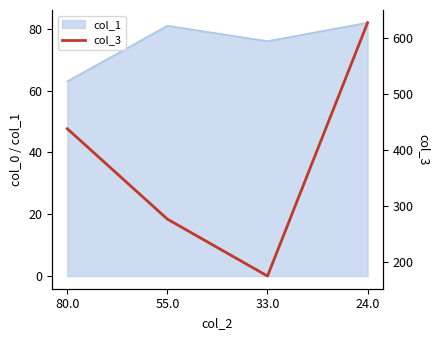

In col_1, how many points are higher than both neighbors (excluding endpoints)?

1